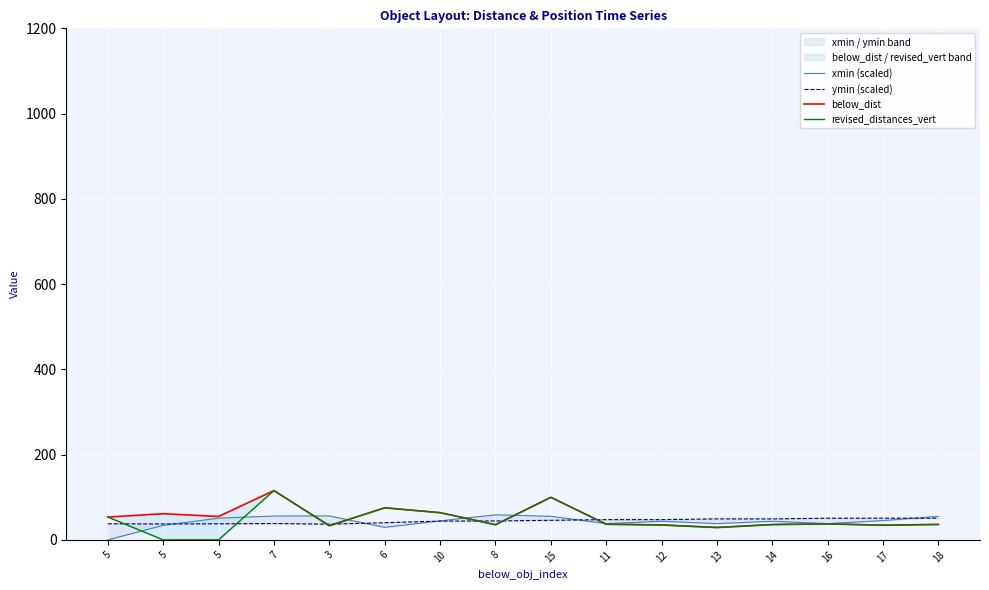

True or false: ymin (scaled) and xmin (scaled) cross at least once.

True